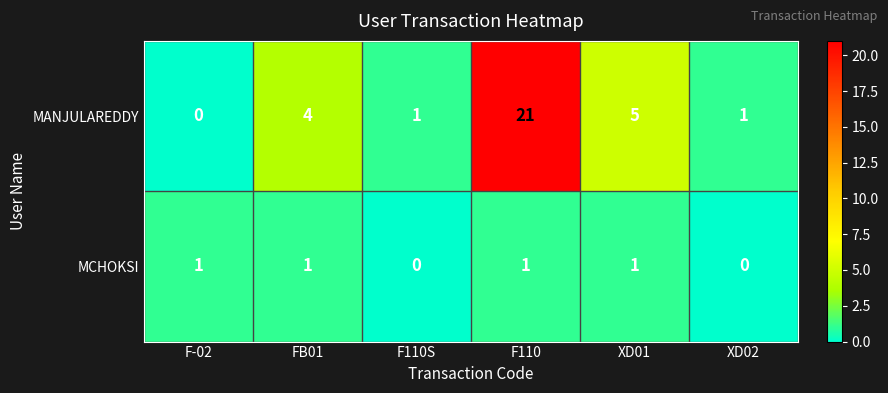

List the series in order of their overall mean, lowest first.

MCHOKSI, MANJULAREDDY